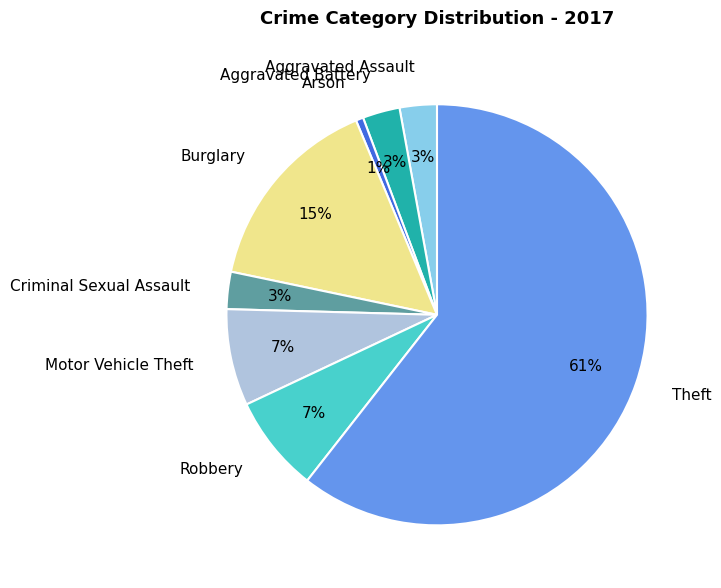

Which category has the biggest portion of the pie?

Theft